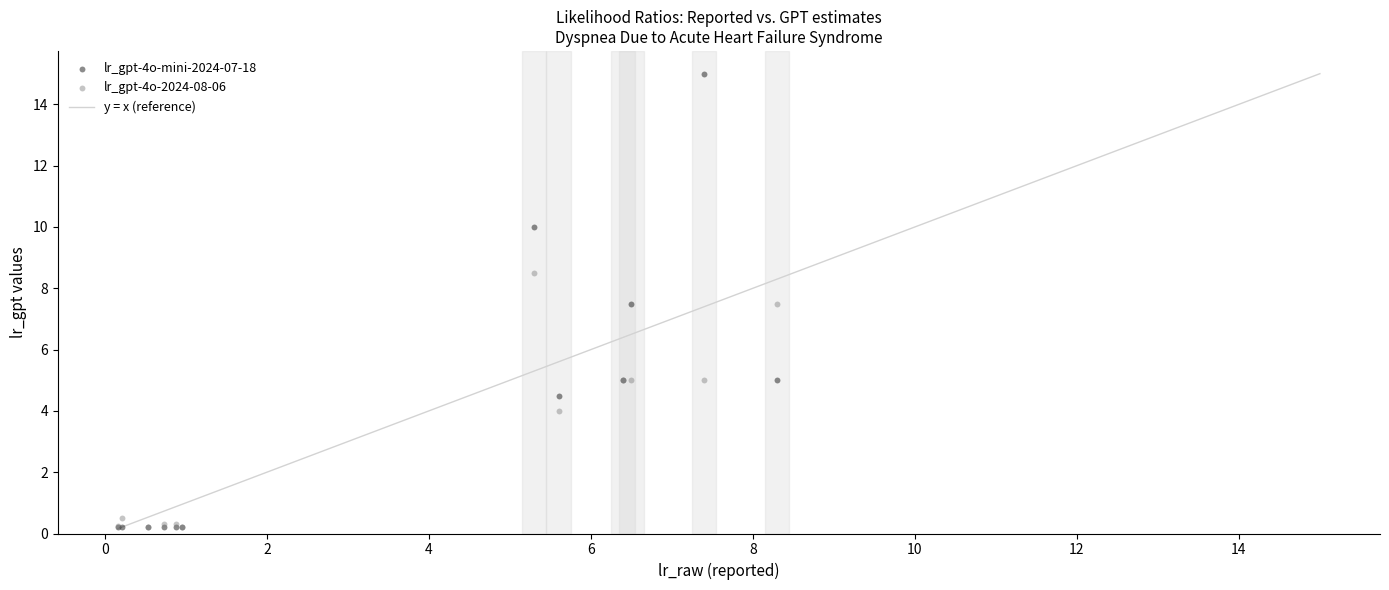

Which series reaches the maximum Y coordinate?

lr_gpt-4o-mini-2024-07-18